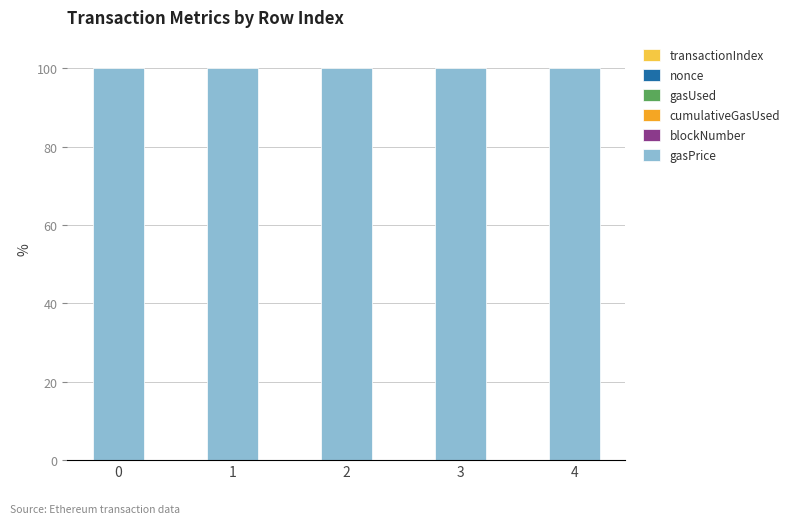

Are the bars horizontal?

No